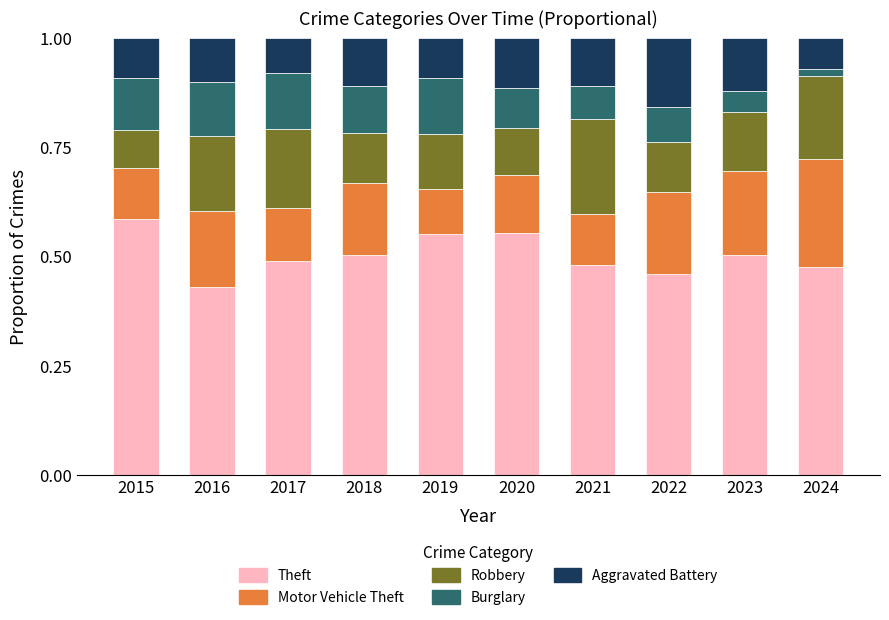

At which label does Theft reach its peak?

2015